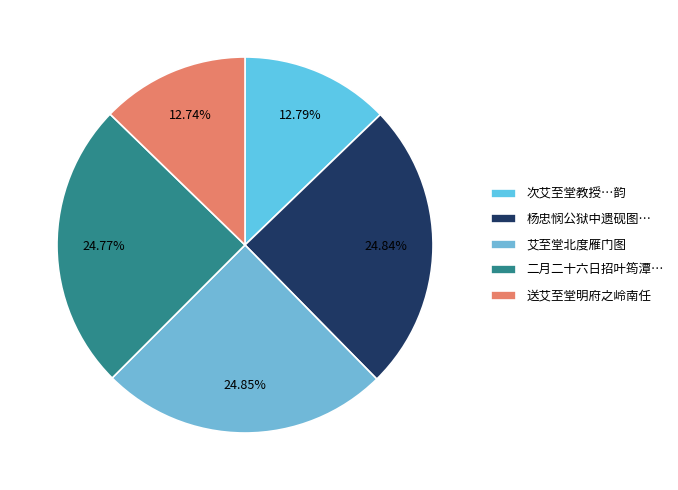

How many slices are in this pie chart?

5